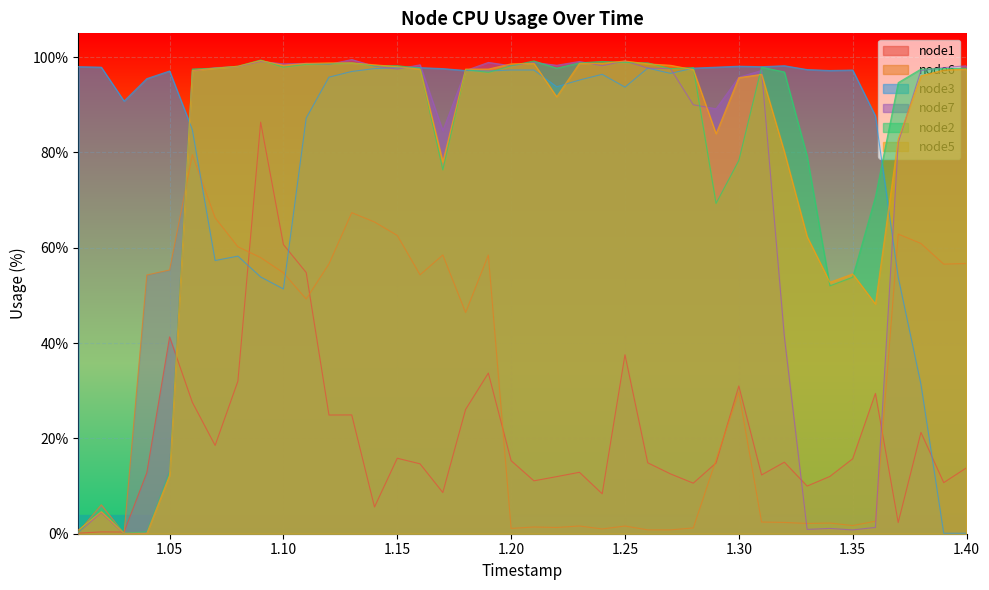

Which category has the lowest value across all series?

1.03